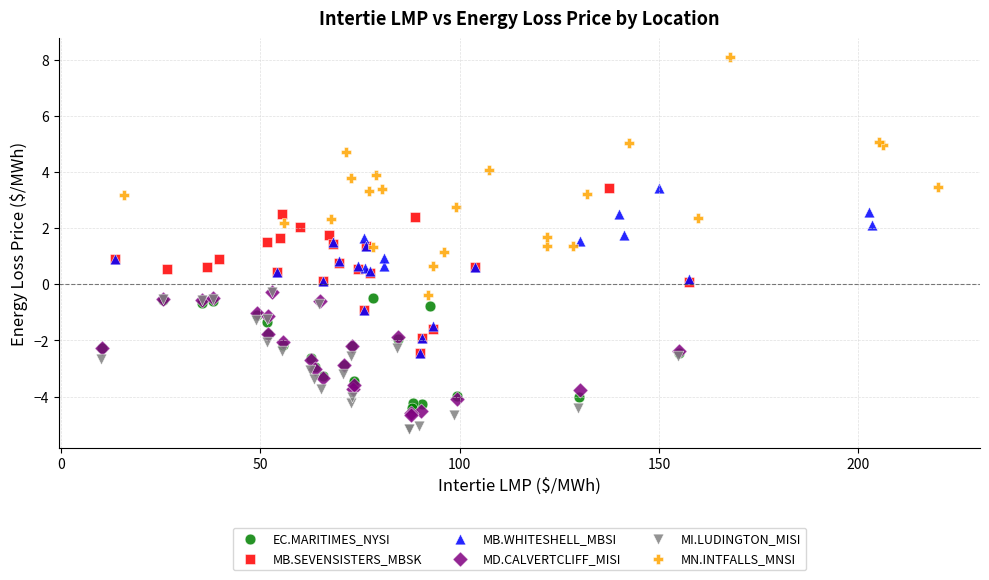

Which series contains the lowest Y value?

MI.LUDINGTON_MISI